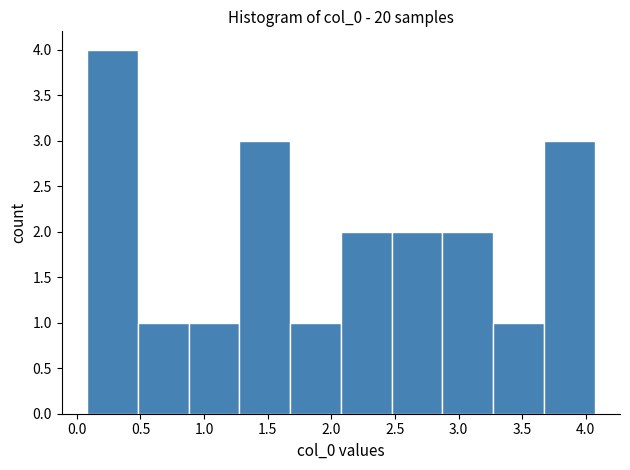

Which range on the x-axis has the tallest bar?

0.10 to 0.50